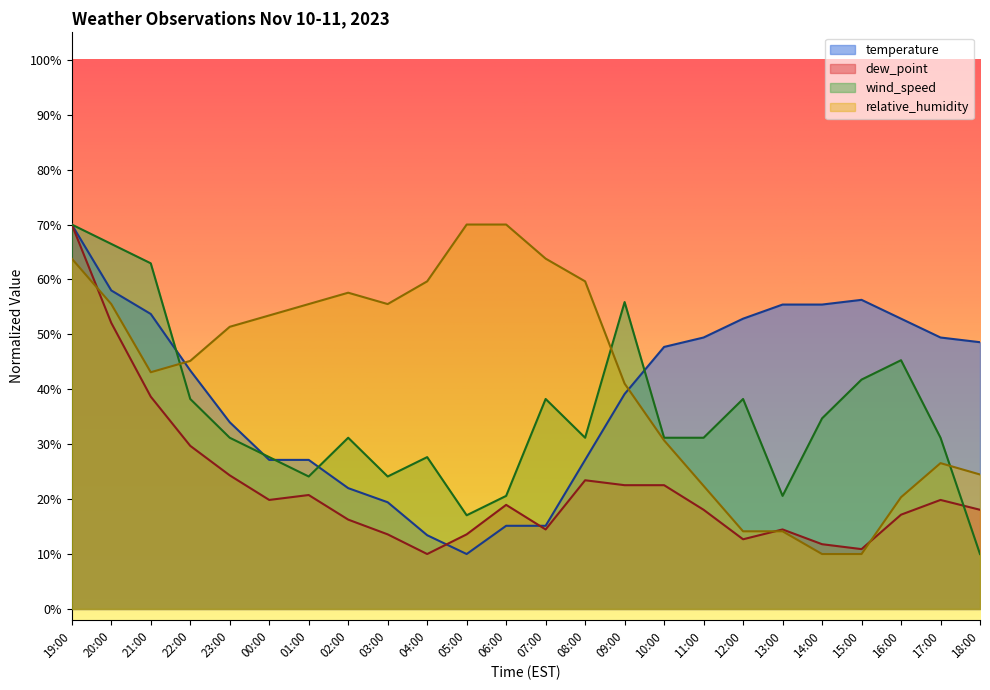

What value does the temperature series have at 12:00?

52.9